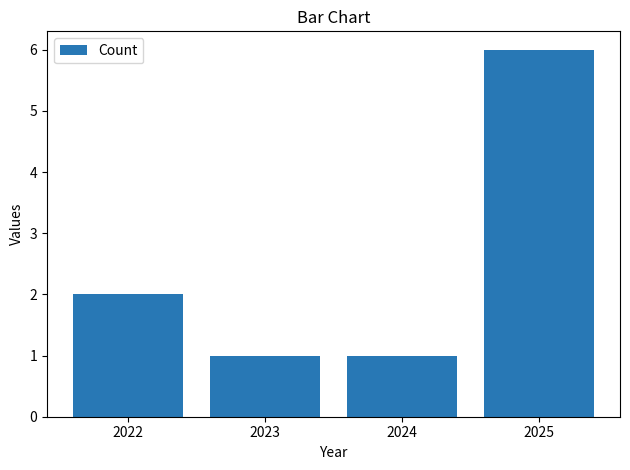

What is the value of the 1st bar from the left?

2